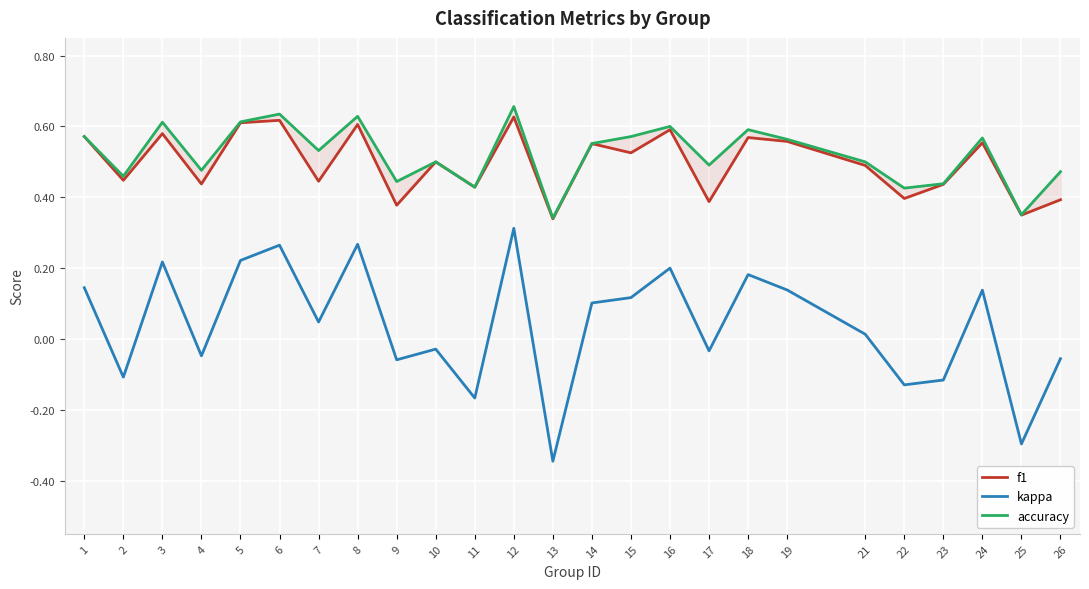

True or false: f1 and accuracy cross at least once.

False